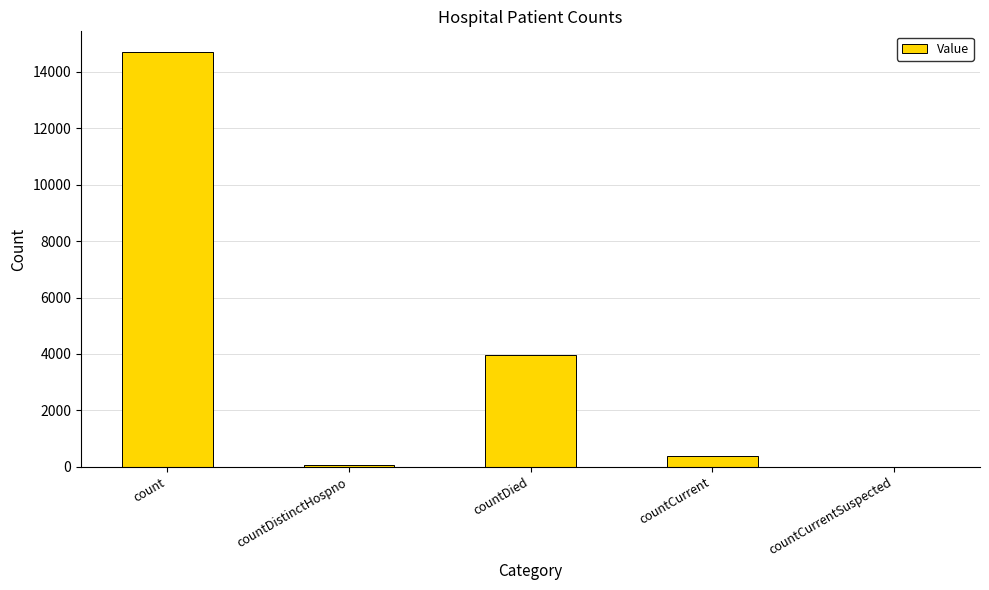

Between countDied and countCurrent, which is larger?

countDied